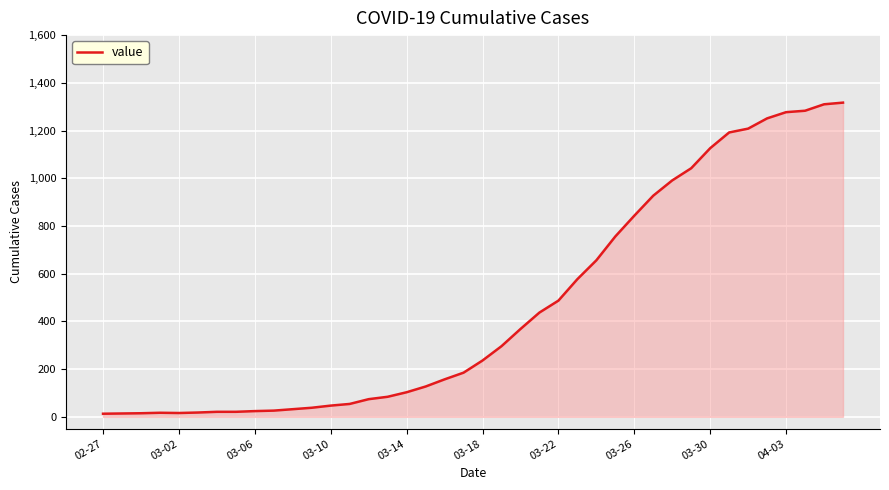

What is the difference between the maximum and minimum values?

1304